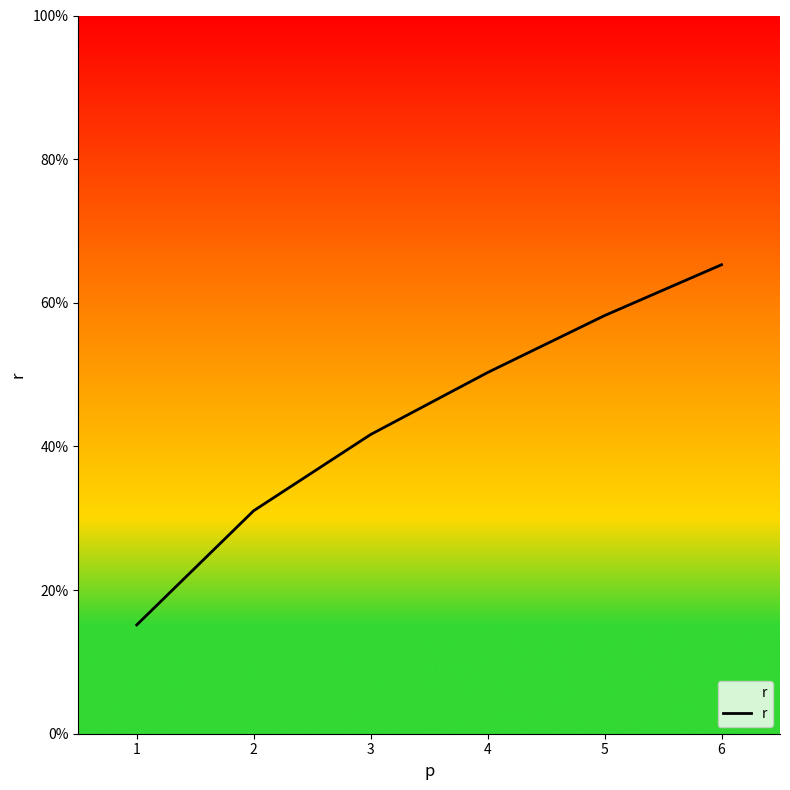

Does the chart have visible grid lines?

No